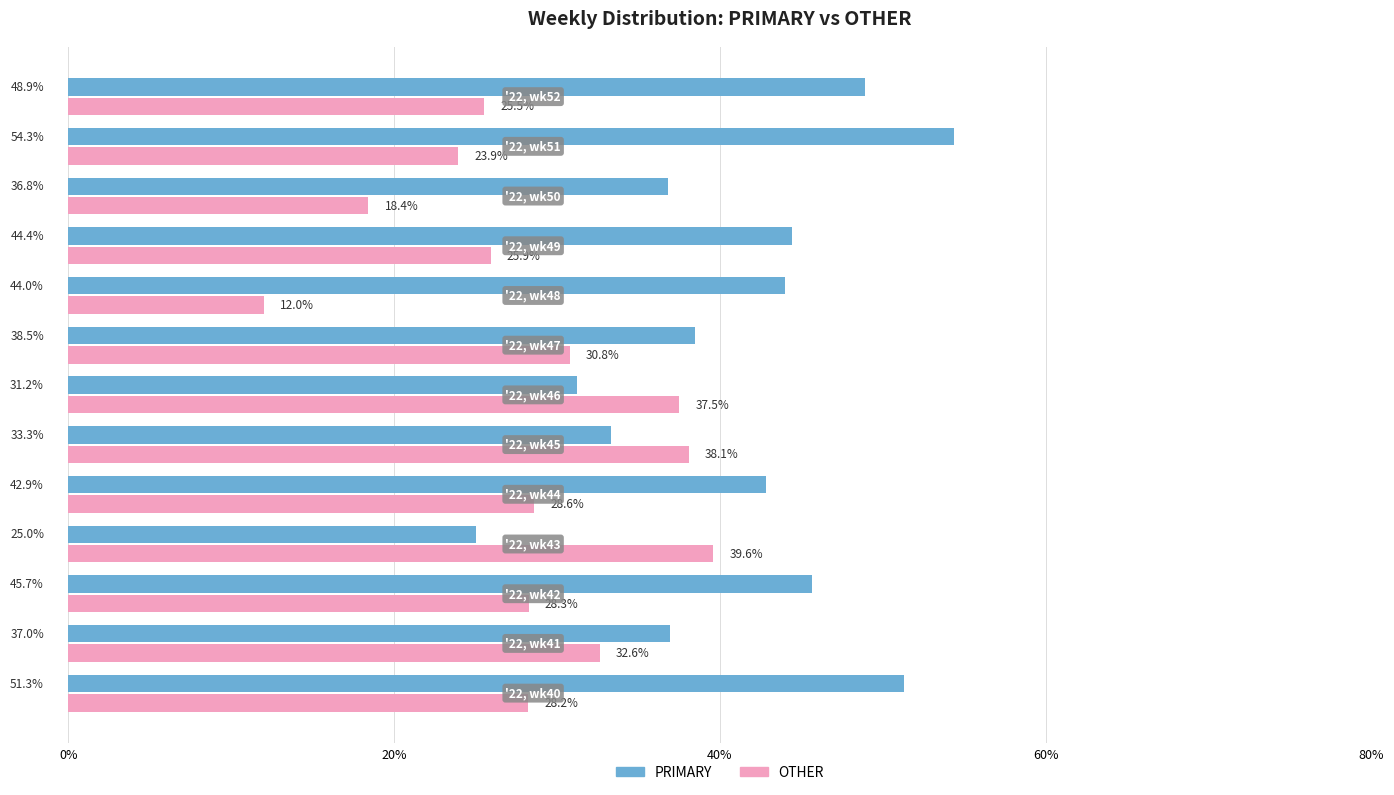

Which series has the widest spread of values?

PRIMARY